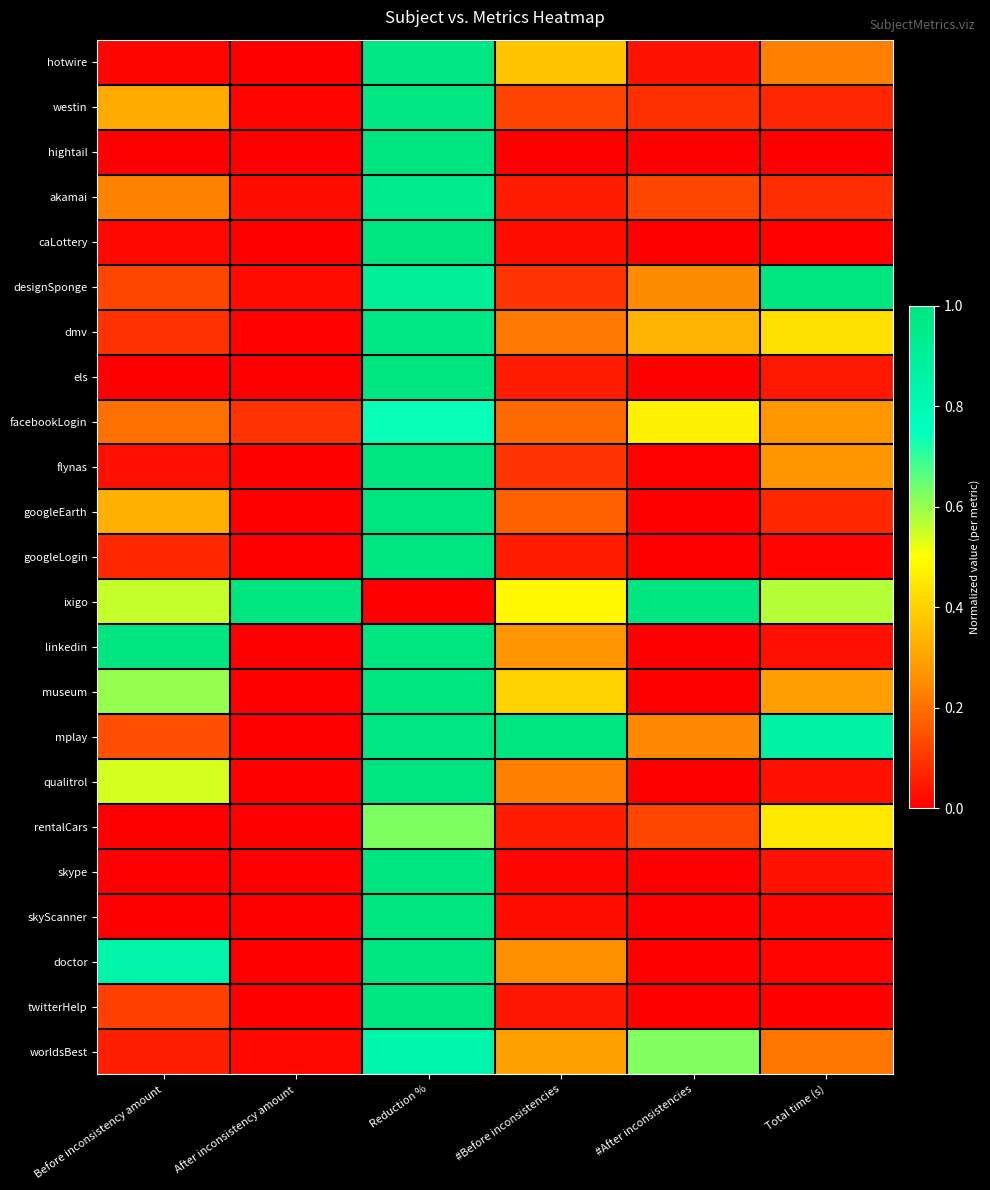

Reading left to right, list all the values displayed in this chart.

hotwire: Before inconsistency amount=0.0	After inconsistency amount=0.0	Reduction %=1.0	#Before inconsistencies=0.4	#After inconsistencies=0.0	Total time (s)=0.2
westin: Before inconsistency amount=0.3	After inconsistency amount=0.0	Reduction %=1.0	#Before inconsistencies=0.1	#After inconsistencies=0.1	Total time (s)=0.1
hightail: Before inconsistency amount=0.0	After inconsistency amount=0.0	Reduction %=1.0	#Before inconsistencies=0.0	#After inconsistencies=0.0	Total time (s)=0.0
akamai: Before inconsistency amount=0.2	After inconsistency amount=0.0	Reduction %=0.9	#Before inconsistencies=0.1	#After inconsistencies=0.1	Total time (s)=0.1
caLottery: Before inconsistency amount=0.0	After inconsistency amount=0.0	Reduction %=1.0	#Before inconsistencies=0.0	#After inconsistencies=0.0	Total time (s)=0.0
designSponge: Before inconsistency amount=0.1	After inconsistency amount=0.0	Reduction %=0.9	#Before inconsistencies=0.1	#After inconsistencies=0.3	Total time (s)=1.0
dmv: Before inconsistency amount=0.1	After inconsistency amount=0.0	Reduction %=1.0	#Before inconsistencies=0.2	#After inconsistencies=0.3	Total time (s)=0.4
els: Before inconsistency amount=0.0	After inconsistency amount=0.0	Reduction %=1.0	#Before inconsistencies=0.1	#After inconsistencies=0.0	Total time (s)=0.0
facebookLogin: Before inconsistency amount=0.2	After inconsistency amount=0.1	Reduction %=0.7	#Before inconsistencies=0.2	#After inconsistencies=0.5	Total time (s)=0.3
flynas: Before inconsistency amount=0.0	After inconsistency amount=0.0	Reduction %=1.0	#Before inconsistencies=0.1	#After inconsistencies=0.0	Total time (s)=0.3
googleEarth: Before inconsistency amount=0.3	After inconsistency amount=0.0	Reduction %=1.0	#Before inconsistencies=0.2	#After inconsistencies=0.0	Total time (s)=0.1
googleLogin: Before inconsistency amount=0.1	After inconsistency amount=0.0	Reduction %=1.0	#Before inconsistencies=0.1	#After inconsistencies=0.0	Total time (s)=0.0
ixigo: Before inconsistency amount=0.6	After inconsistency amount=1.0	Reduction %=0.0	#Before inconsistencies=0.5	#After inconsistencies=1.0	Total time (s)=0.6
linkedin: Before inconsistency amount=1.0	After inconsistency amount=0.0	Reduction %=1.0	#Before inconsistencies=0.3	#After inconsistencies=0.0	Total time (s)=0.0
museum: Before inconsistency amount=0.6	After inconsistency amount=0.0	Reduction %=1.0	#Before inconsistencies=0.4	#After inconsistencies=0.0	Total time (s)=0.3
mplay: Before inconsistency amount=0.1	After inconsistency amount=0.0	Reduction %=1.0	#Before inconsistencies=1.0	#After inconsistencies=0.2	Total time (s)=0.9
qualitrol: Before inconsistency amount=0.5	After inconsistency amount=0.0	Reduction %=1.0	#Before inconsistencies=0.2	#After inconsistencies=0.0	Total time (s)=0.0
rentalCars: Before inconsistency amount=0.0	After inconsistency amount=0.0	Reduction %=0.6	#Before inconsistencies=0.1	#After inconsistencies=0.1	Total time (s)=0.4
skype: Before inconsistency amount=0.0	After inconsistency amount=0.0	Reduction %=1.0	#Before inconsistencies=0.0	#After inconsistencies=0.0	Total time (s)=0.0
skyScanner: Before inconsistency amount=0.0	After inconsistency amount=0.0	Reduction %=1.0	#Before inconsistencies=0.0	#After inconsistencies=0.0	Total time (s)=0.0
doctor: Before inconsistency amount=0.8	After inconsistency amount=0.0	Reduction %=1.0	#Before inconsistencies=0.3	#After inconsistencies=0.0	Total time (s)=0.0
twitterHelp: Before inconsistency amount=0.1	After inconsistency amount=0.0	Reduction %=1.0	#Before inconsistencies=0.0	#After inconsistencies=0.0	Total time (s)=0.0
worldsBest: Before inconsistency amount=0.1	After inconsistency amount=0.0	Reduction %=0.8	#Before inconsistencies=0.3	#After inconsistencies=0.6	Total time (s)=0.2